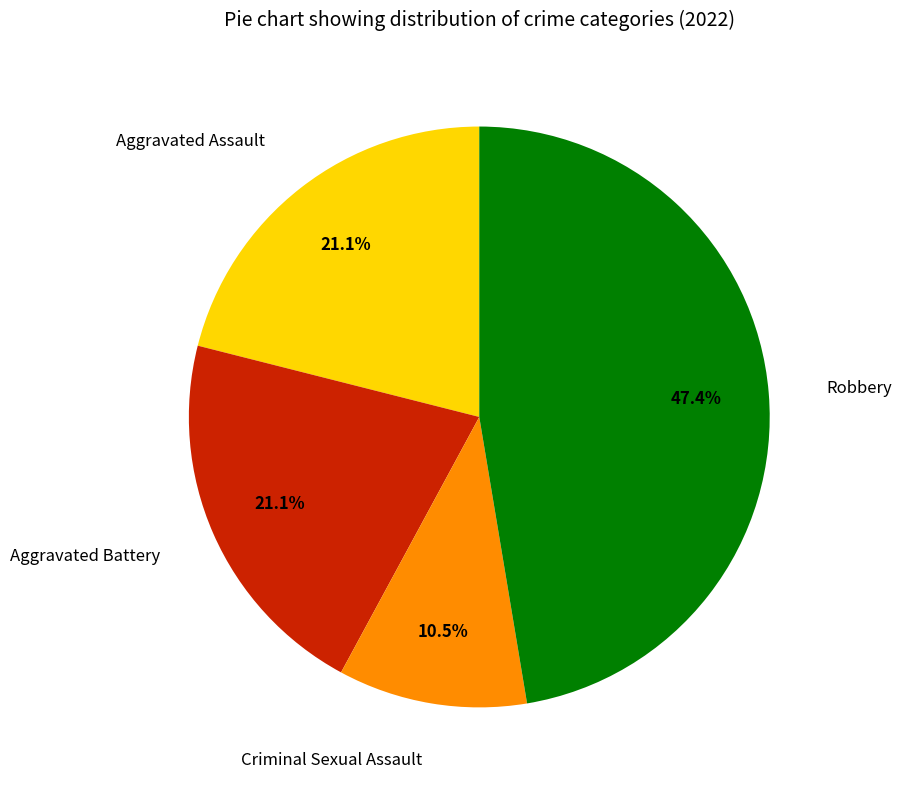

How much of the chart is everything except Robbery?

52.6%